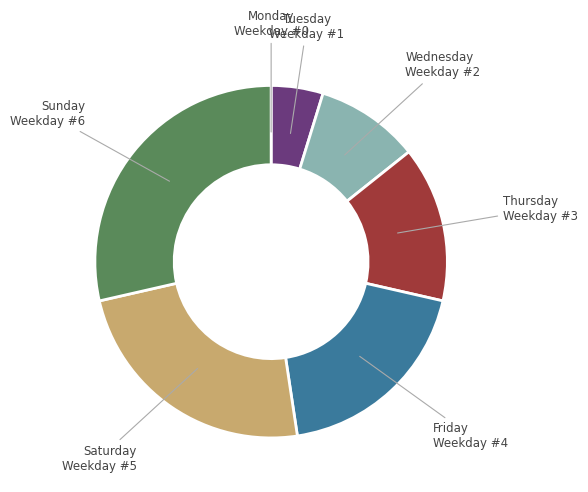

Does Thursday represent more than half of the total?

No